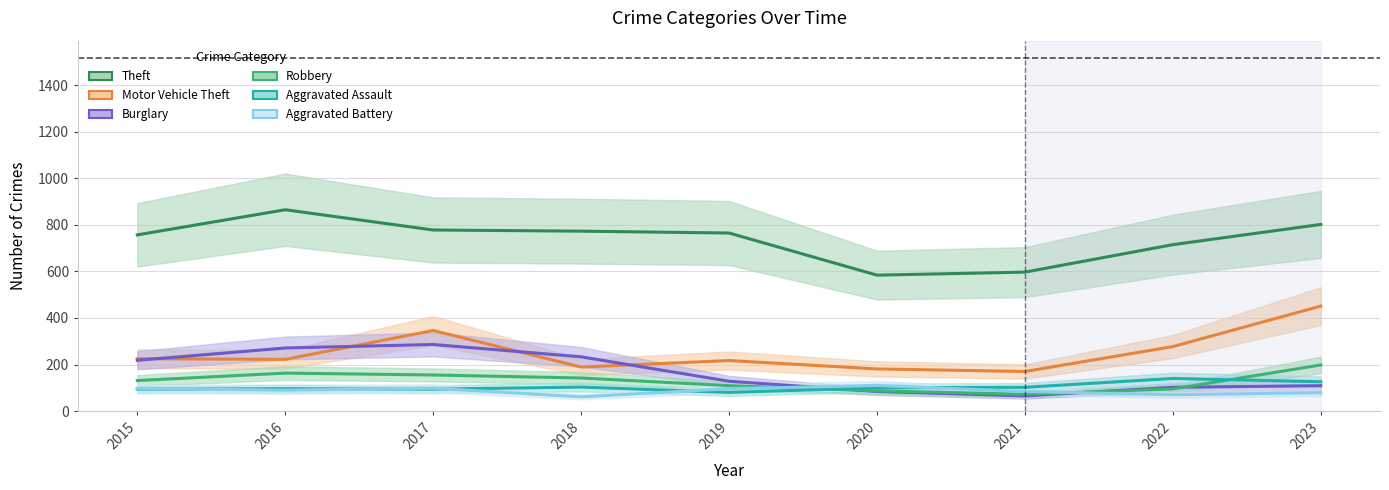

Where is the first local minimum for Theft?

2020